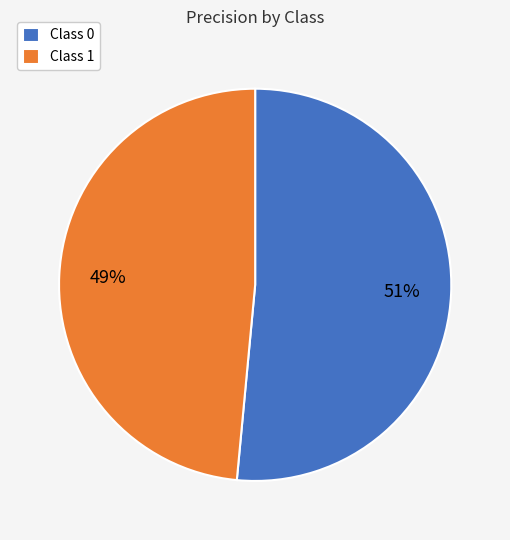

To the nearest percent, what percentage of the pie is Class 0?

51%